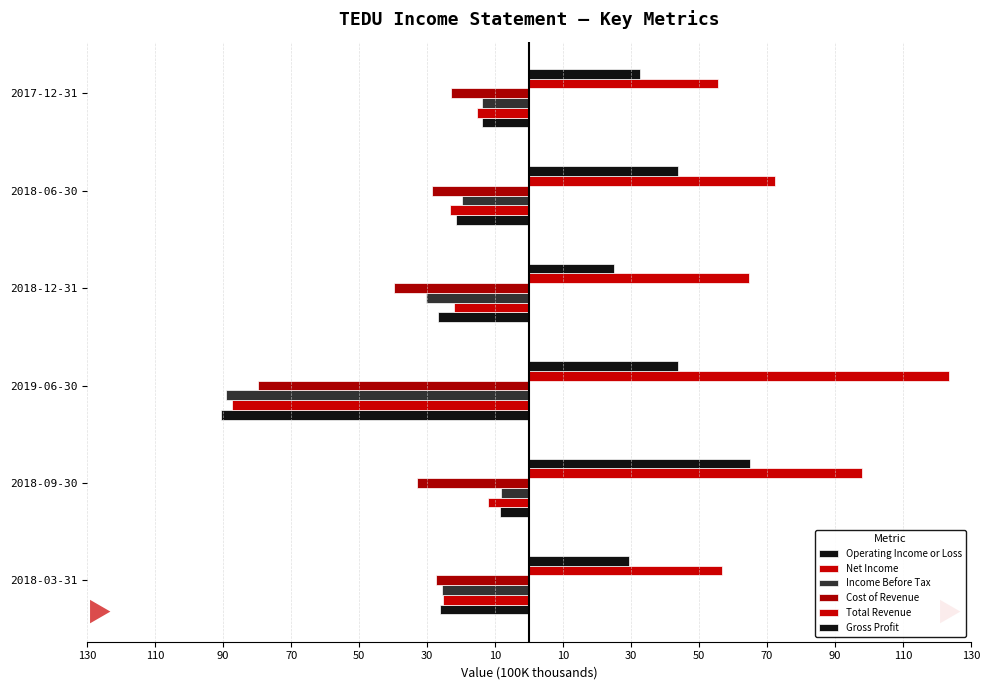

Which series has the largest range (max minus min)?

Operating Income or Loss